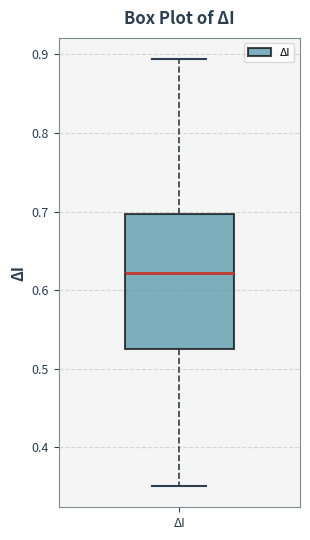

Read this box plot against the y-axis: the position of the median line, the range covered by the box, and the ends of both whiskers. The values are not printed on the chart, so give them approximately, as read against the axis.

median 0.62, box 0.53 to 0.70, whiskers 0.35 to 0.89